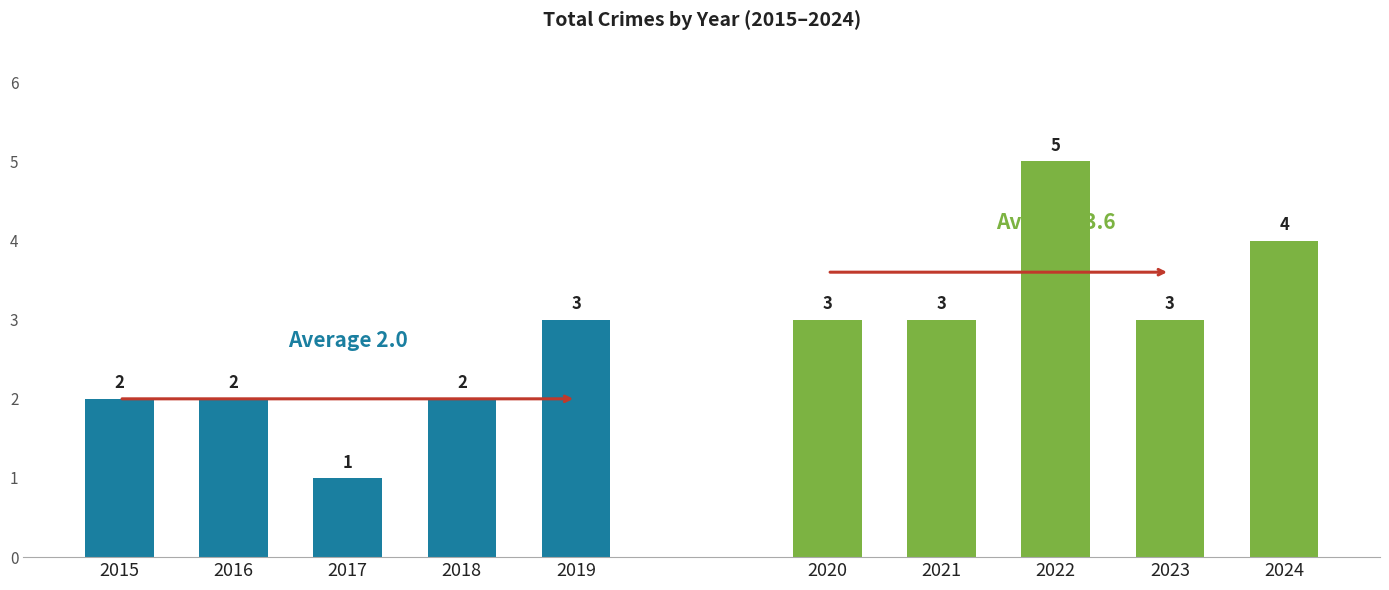

The value of 2015–2019 at 2016 is 1. True or false?

False